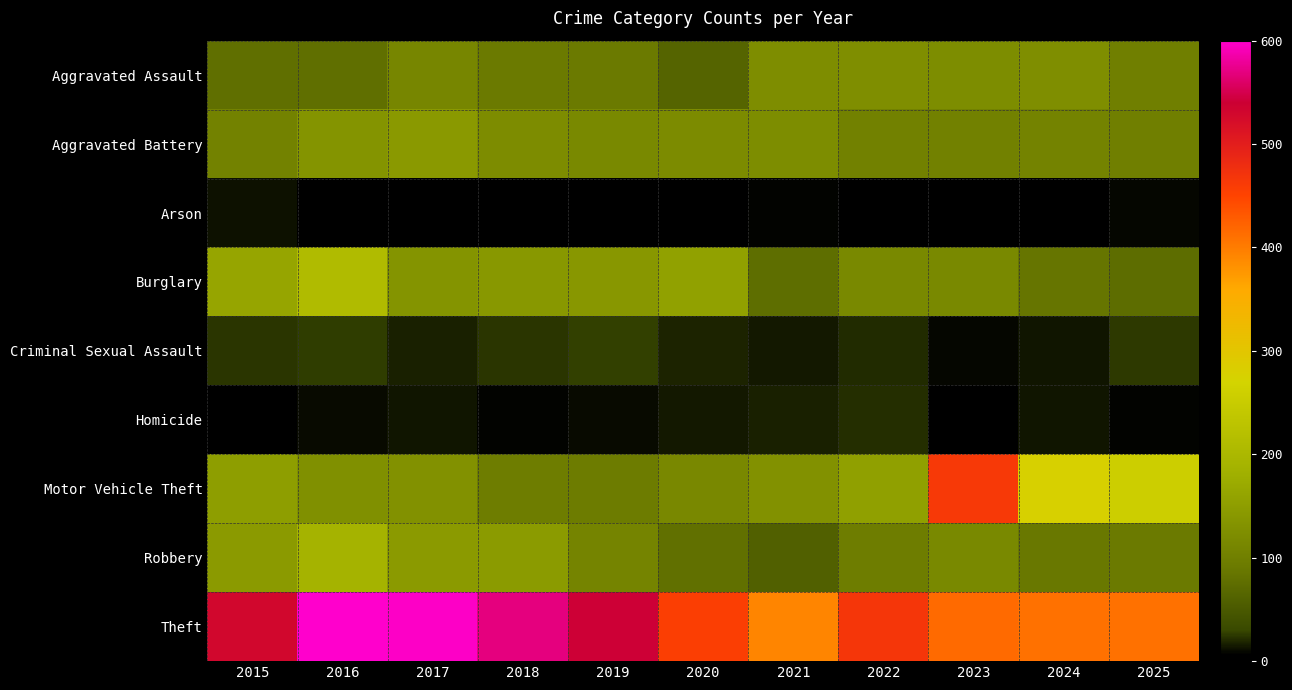

Between 2024 and 2020, which is larger?

2024